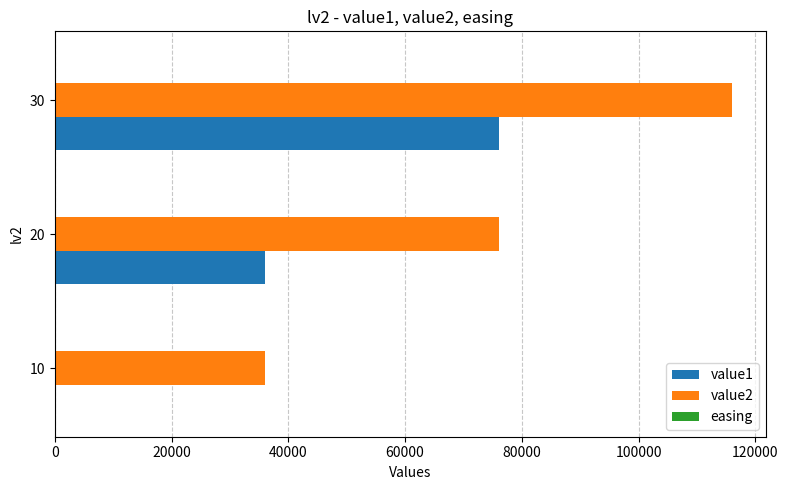

The value of value2 at 20 is 47377. True or false?

False